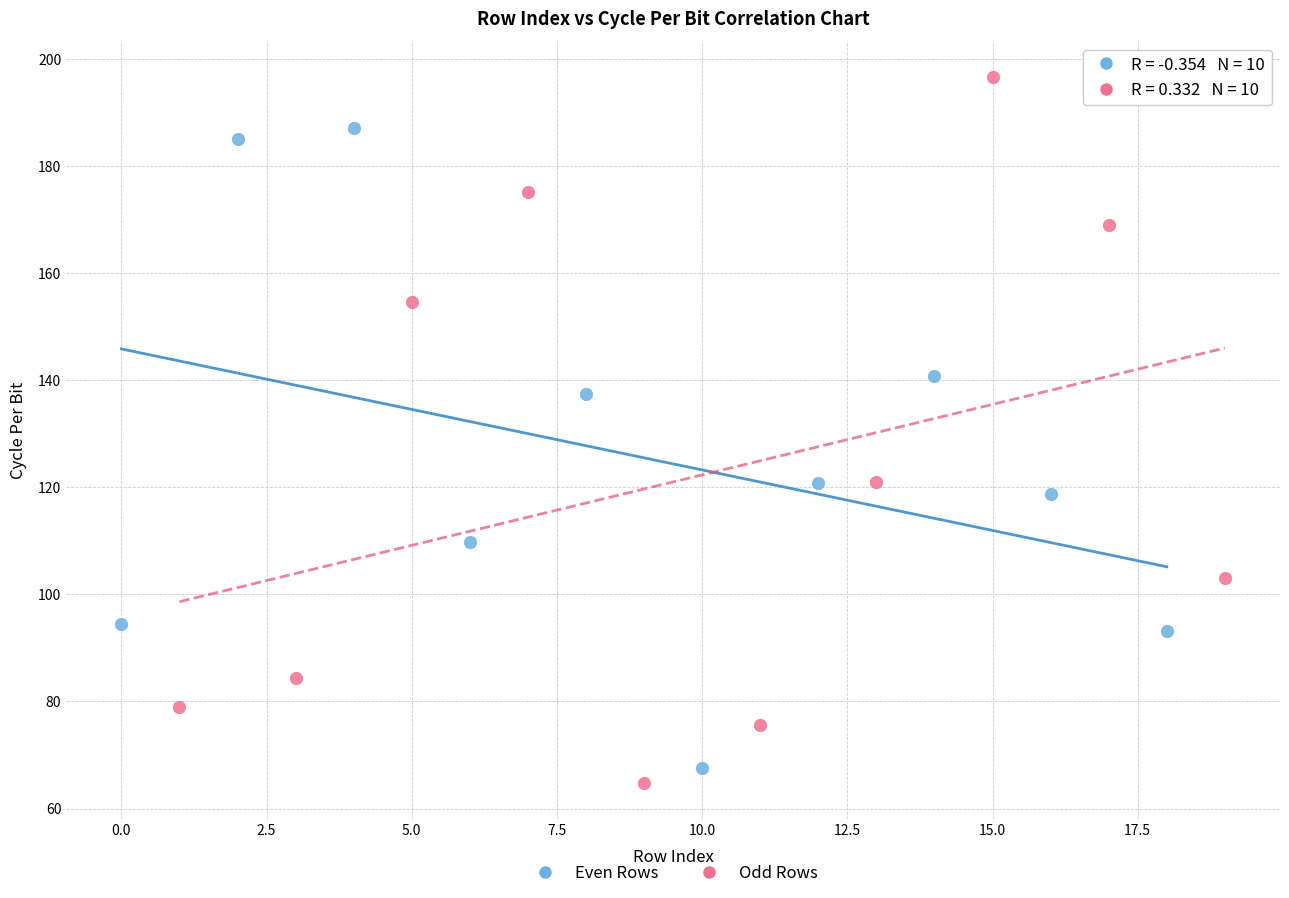

Which series has the largest Y range (max minus min)?

Odd Rows